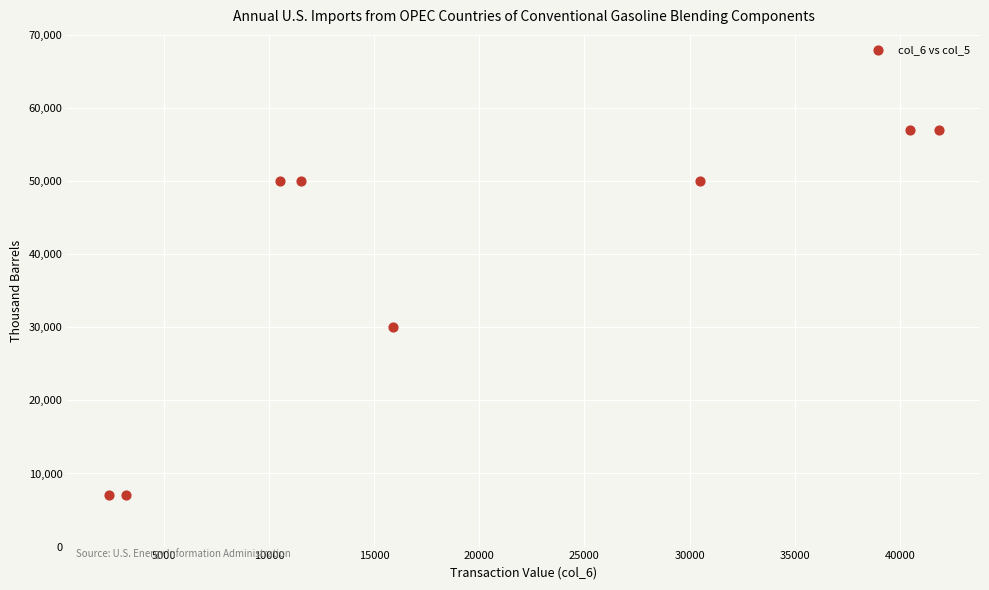

What is the range of X values (max minus min)?

39460